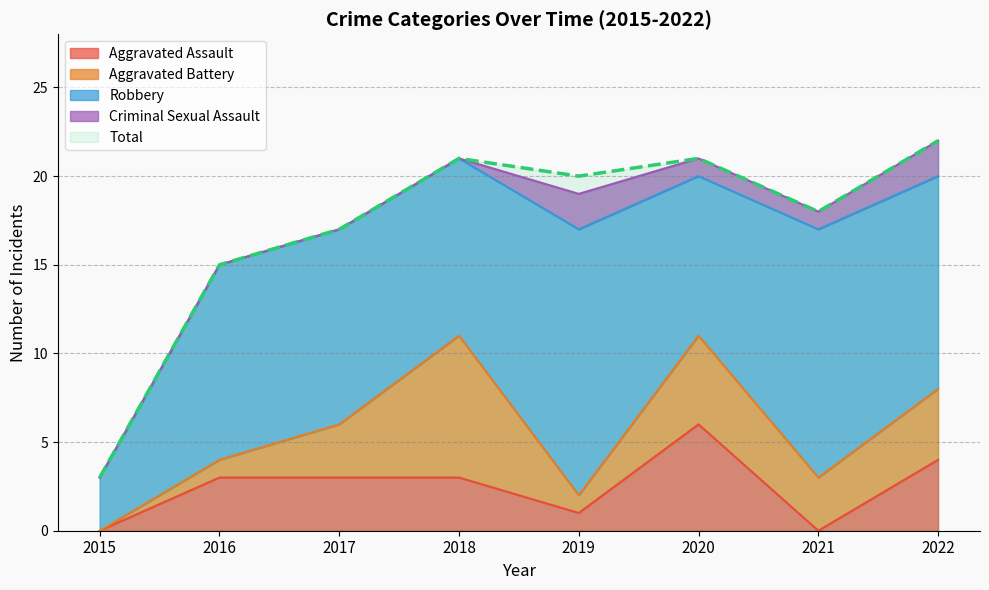

At which label is Criminal Sexual Assault closest to 1?

2020